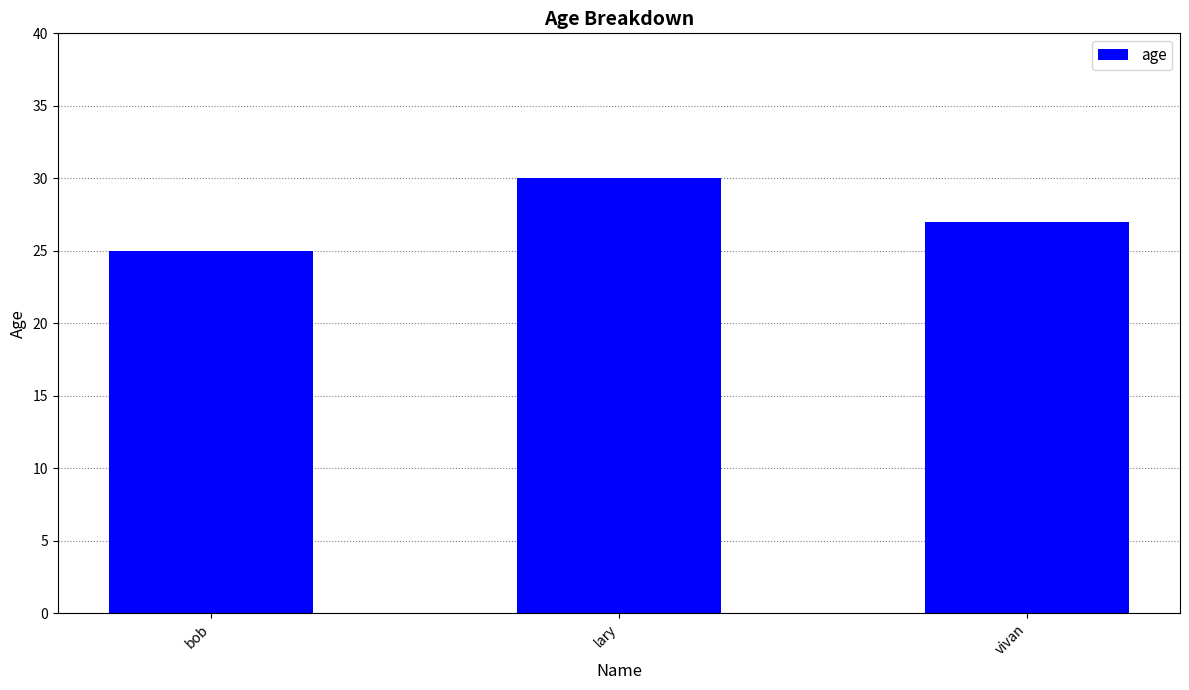

Approximately how many times larger is the value at bob compared to vivan?

0.9